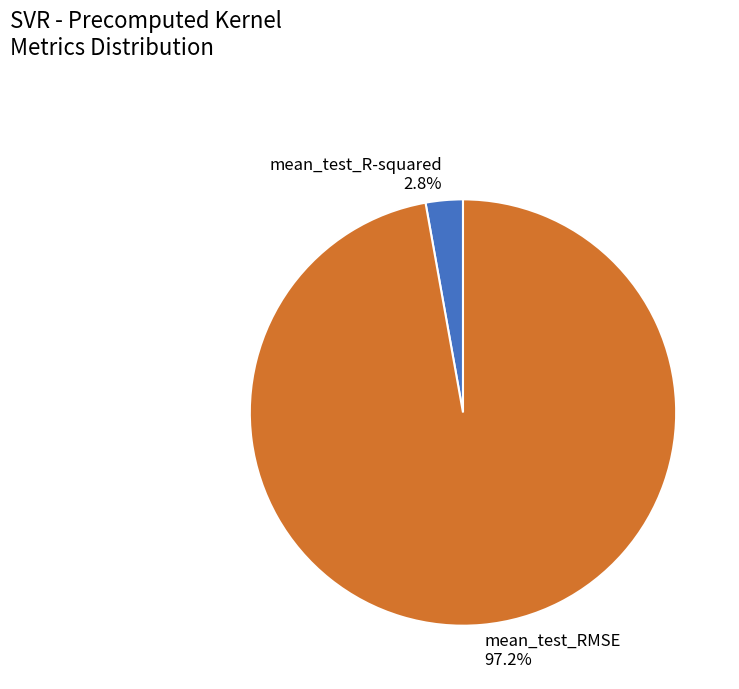

How many segments does this pie chart have?

2